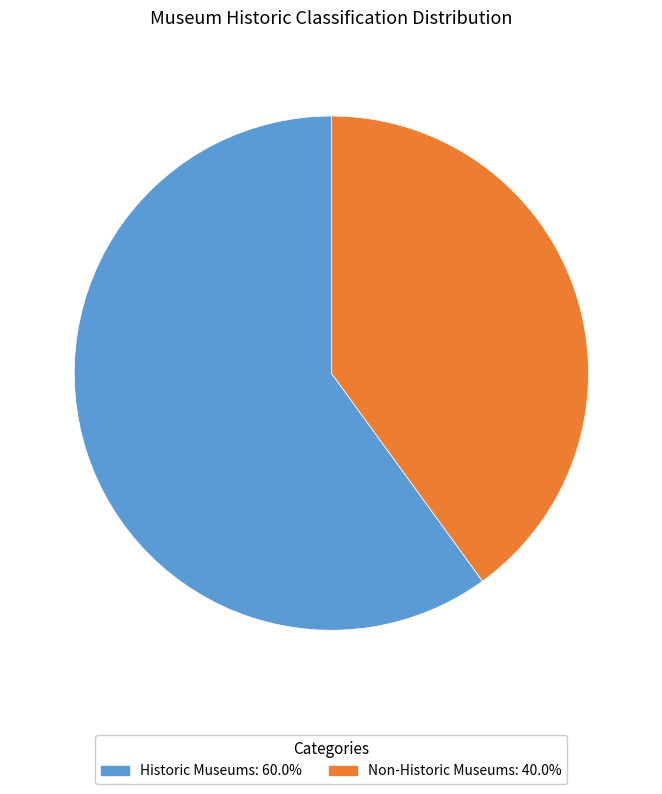

Is there any slice that represents more than half of the pie?

Yes